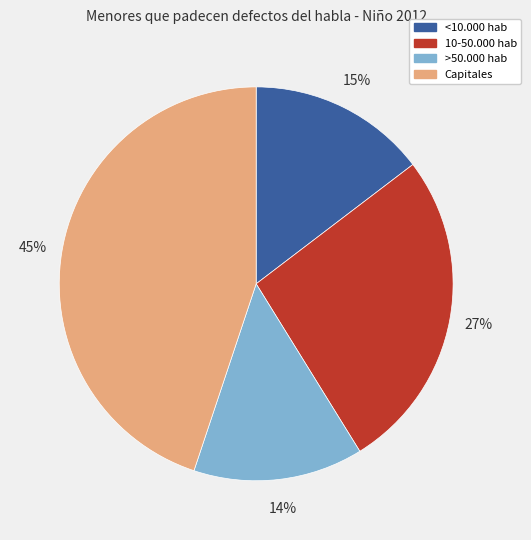

Between <10.000 hab and Capitales, which is larger?

Capitales